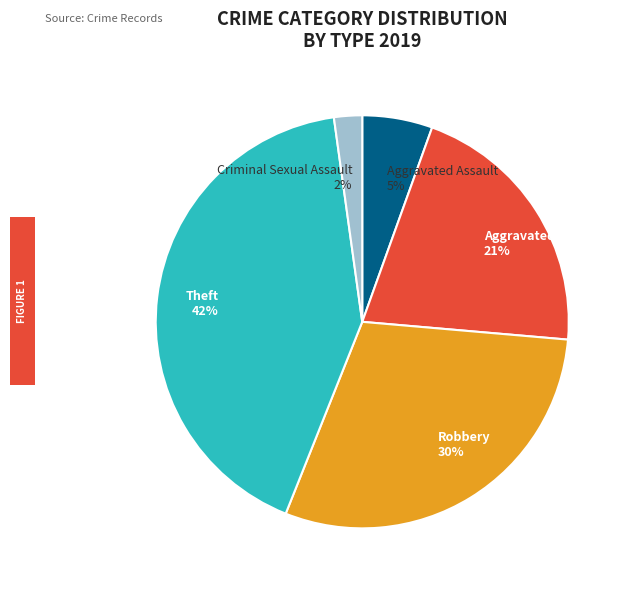

How many slices are in this pie chart?

5